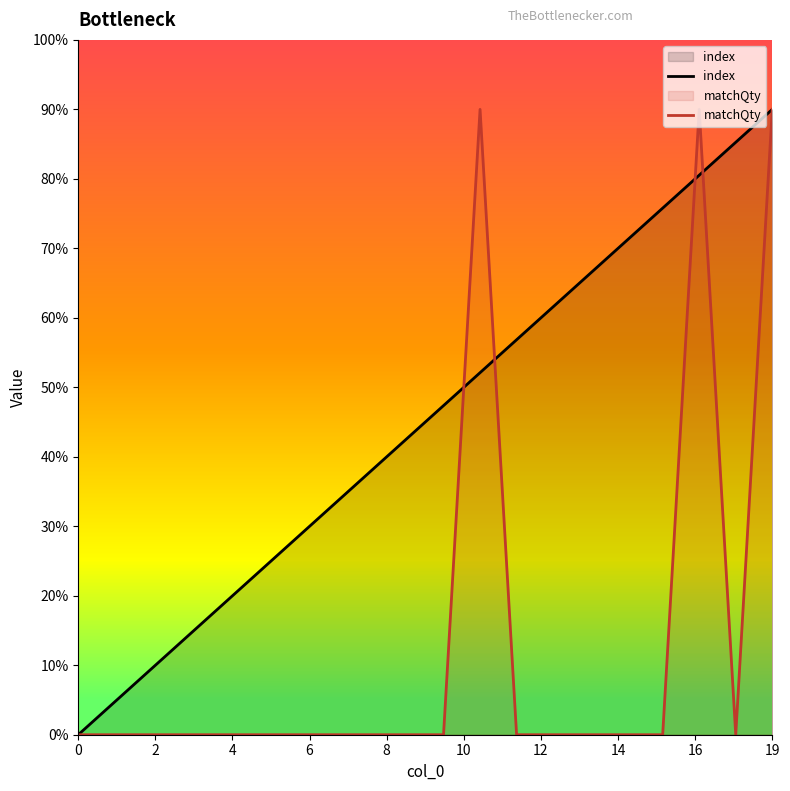

Which series has the largest total across all categories?

index